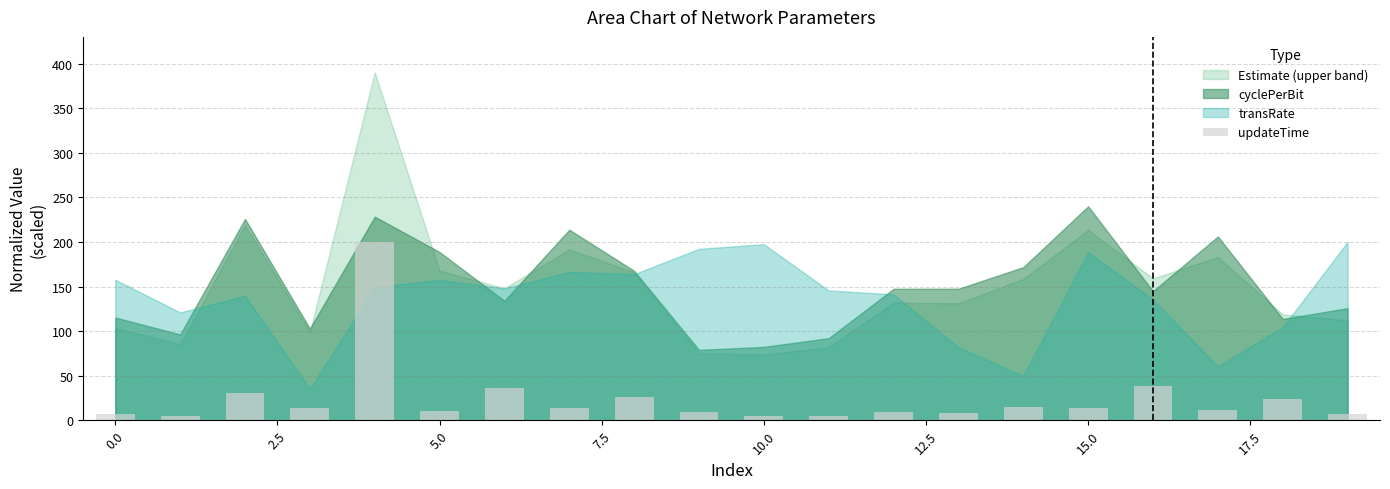

What is the difference between the second highest and second lowest values?

33.5